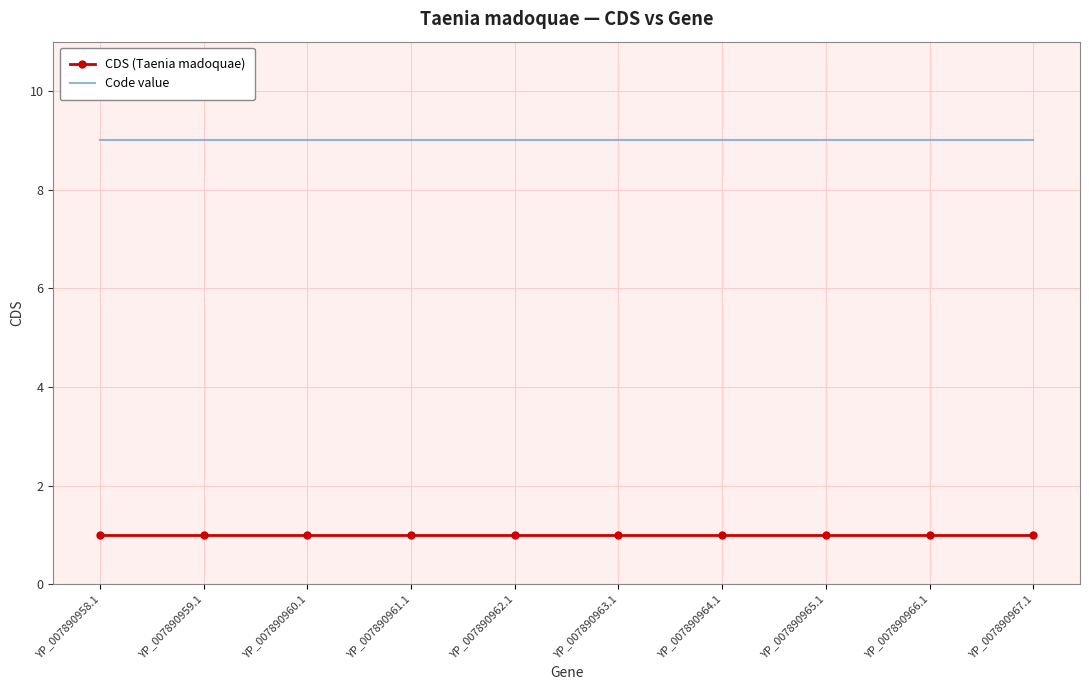

What is the greatest value displayed?

9